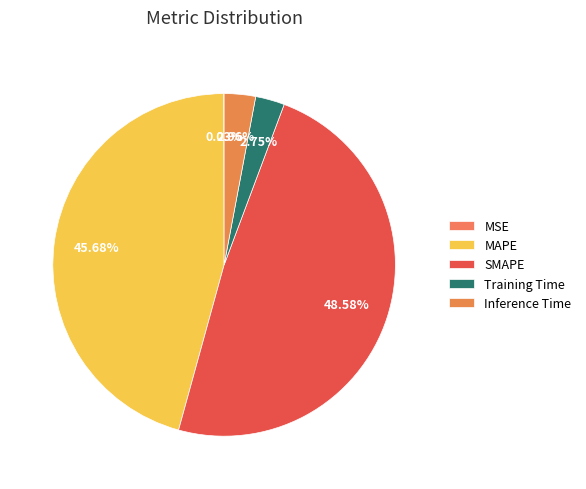

What percentage is the Inference Time slice, to the nearest percent?

3%